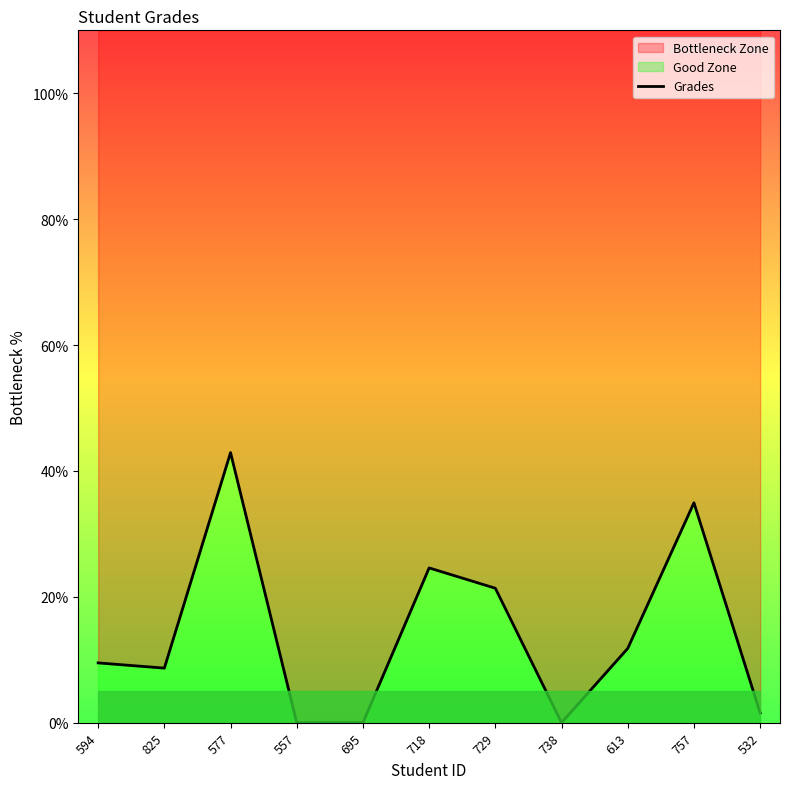

How many lines are shown in the chart?

1